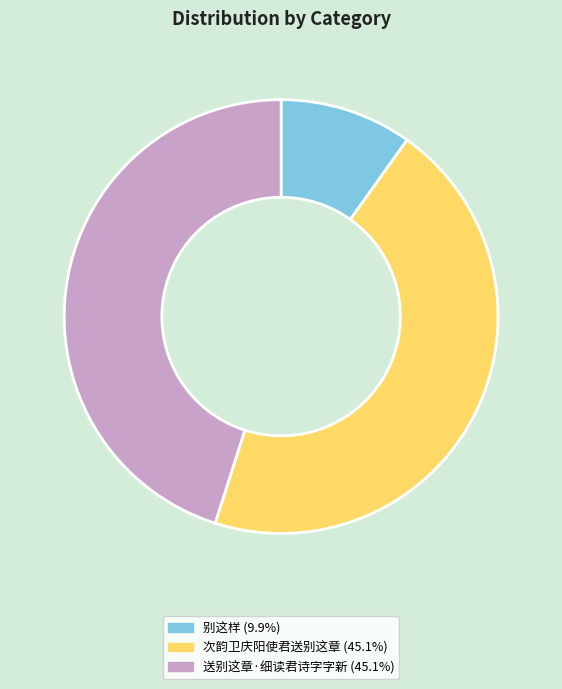

What is the smallest slice in the pie chart?

别这样